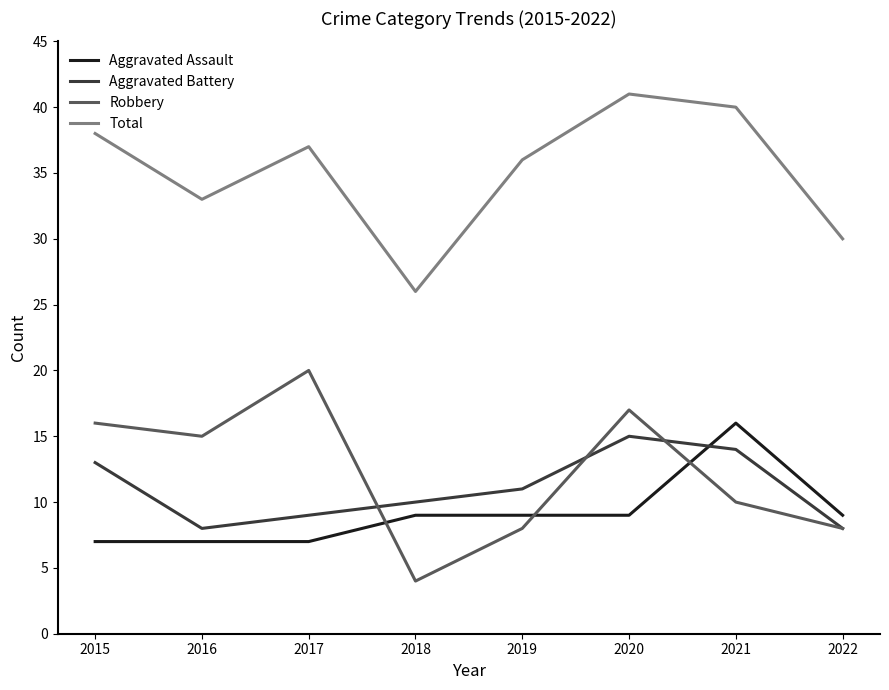

True or false: Total and Aggravated Assault cross at least once.

False